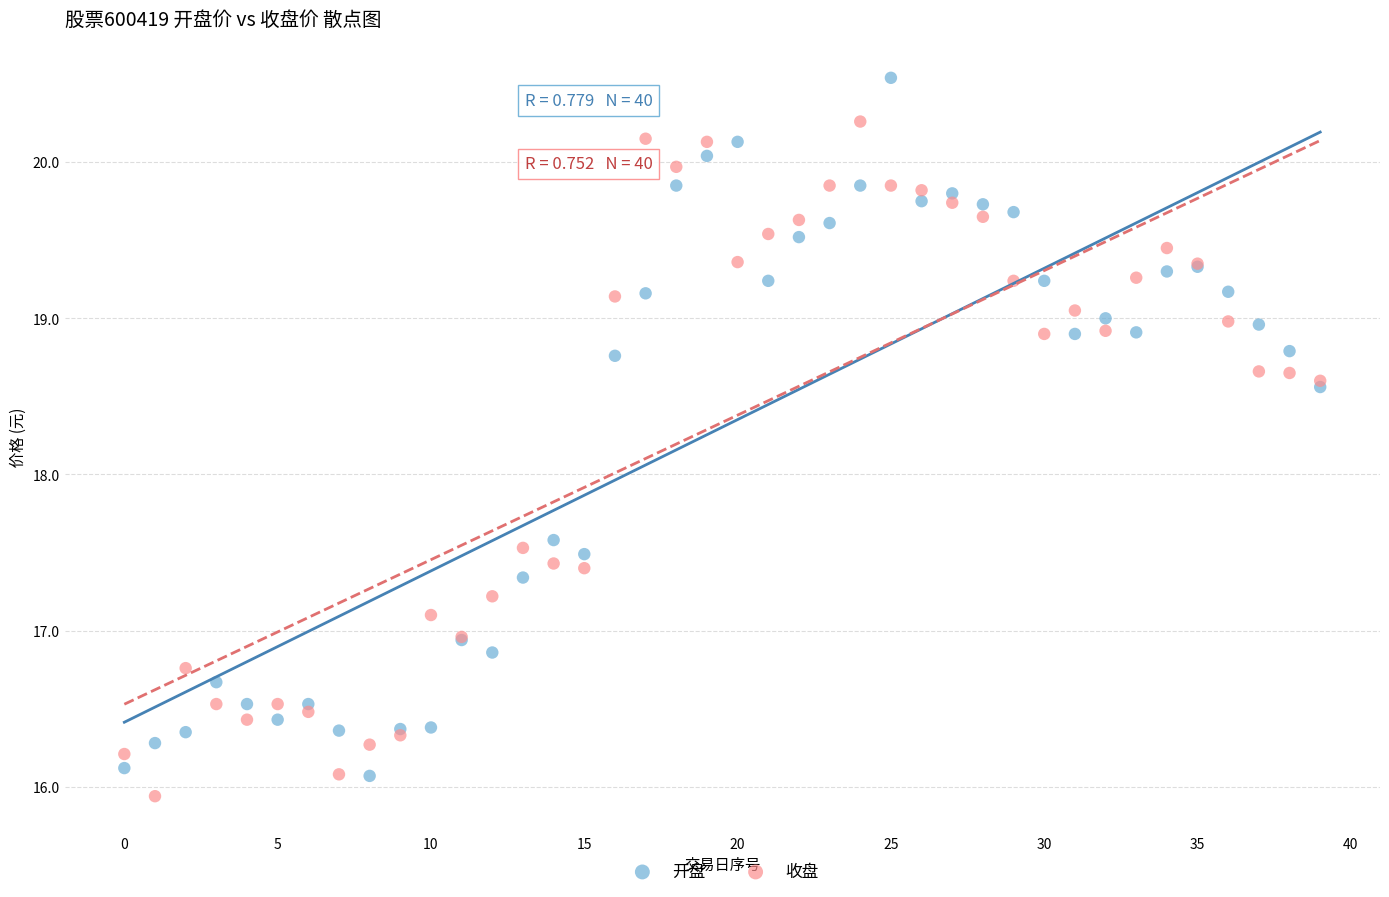

Which series contains the highest Y value?

开盘